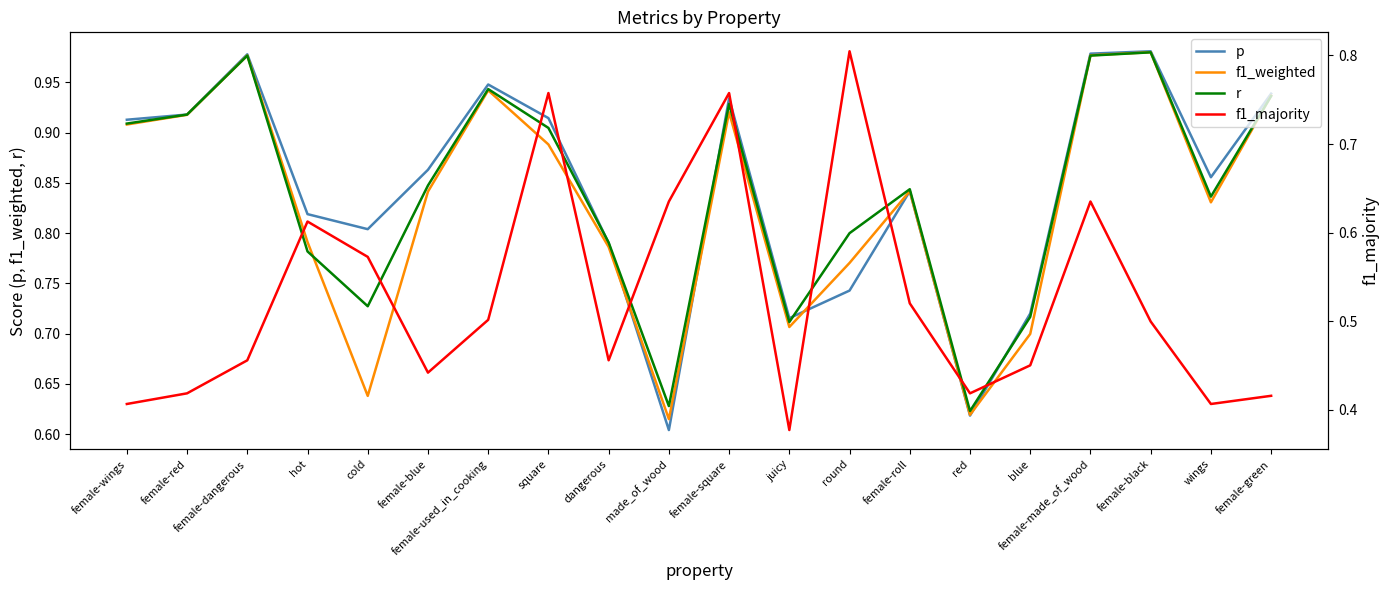

Which category has the lowest value in the r series?

red